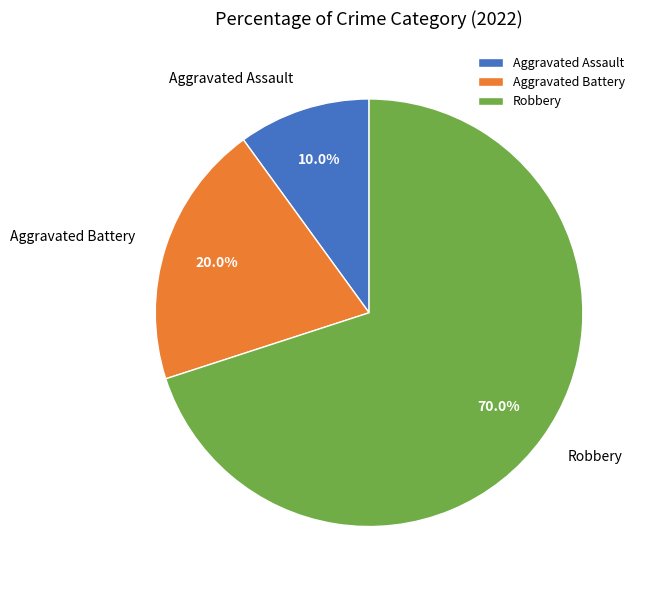

How many segments does this pie chart have?

3